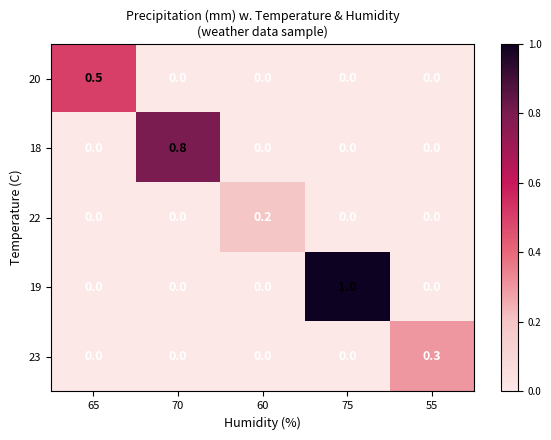

Which series has the largest range (max minus min)?

19